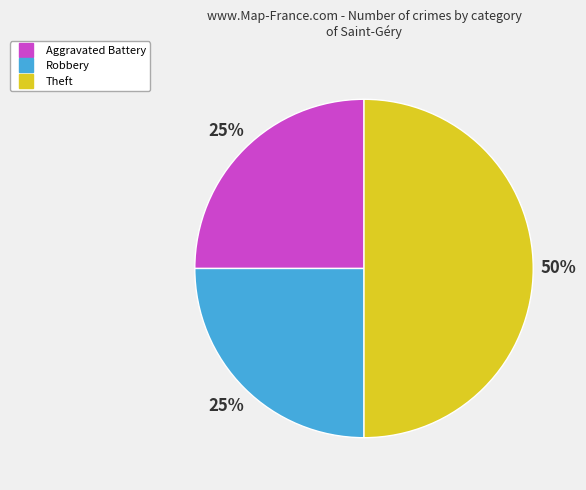

To the nearest percent, what portion does Aggravated Battery represent?

25%